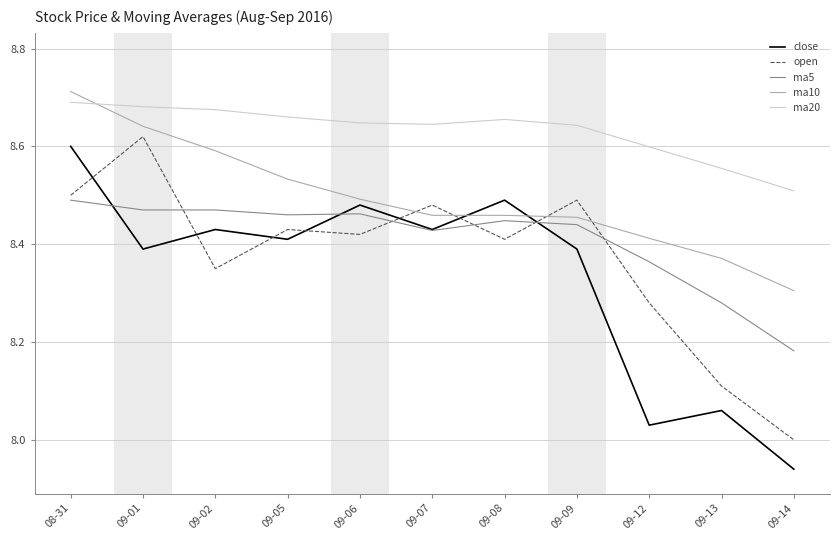

How many series are shown in this chart?

5